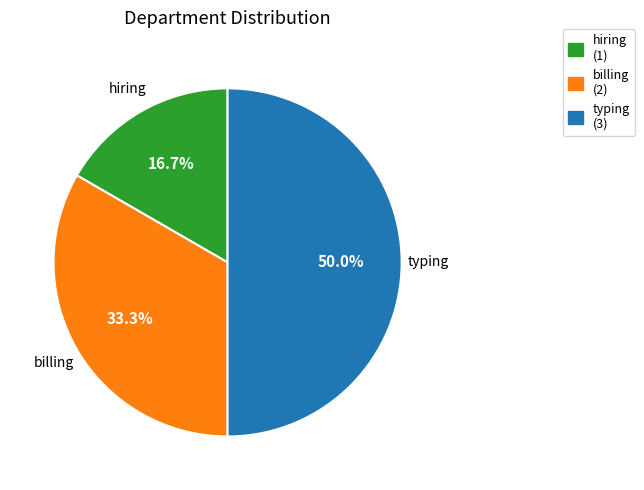

Is it true that hiring is 17% of the pie?

True